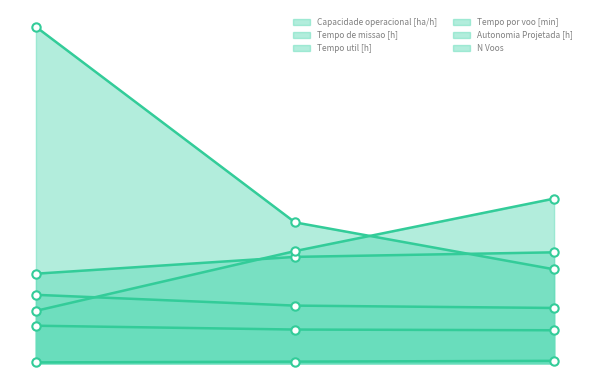

Which has a higher value, 2 or 1?

2